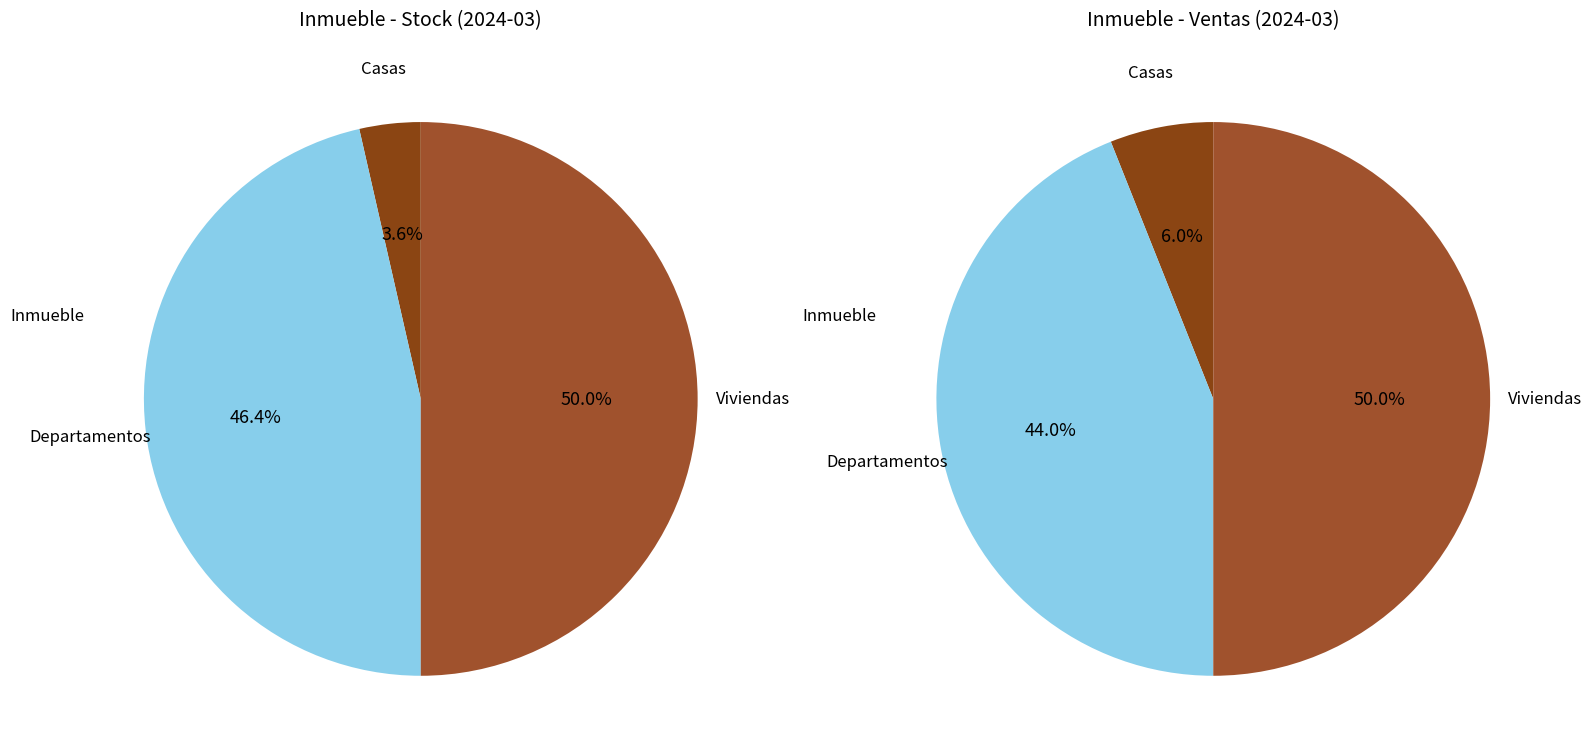

To the nearest percent, what portion does Casas represent?

4%